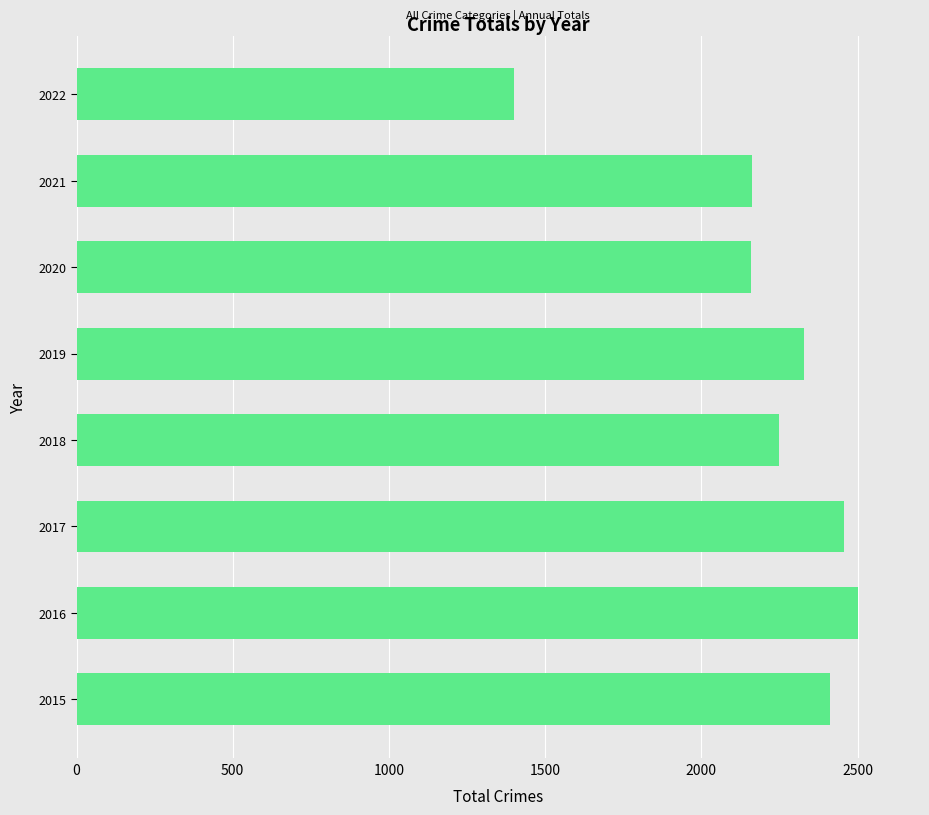

At which category does the chart reach its minimum across all series?

2022